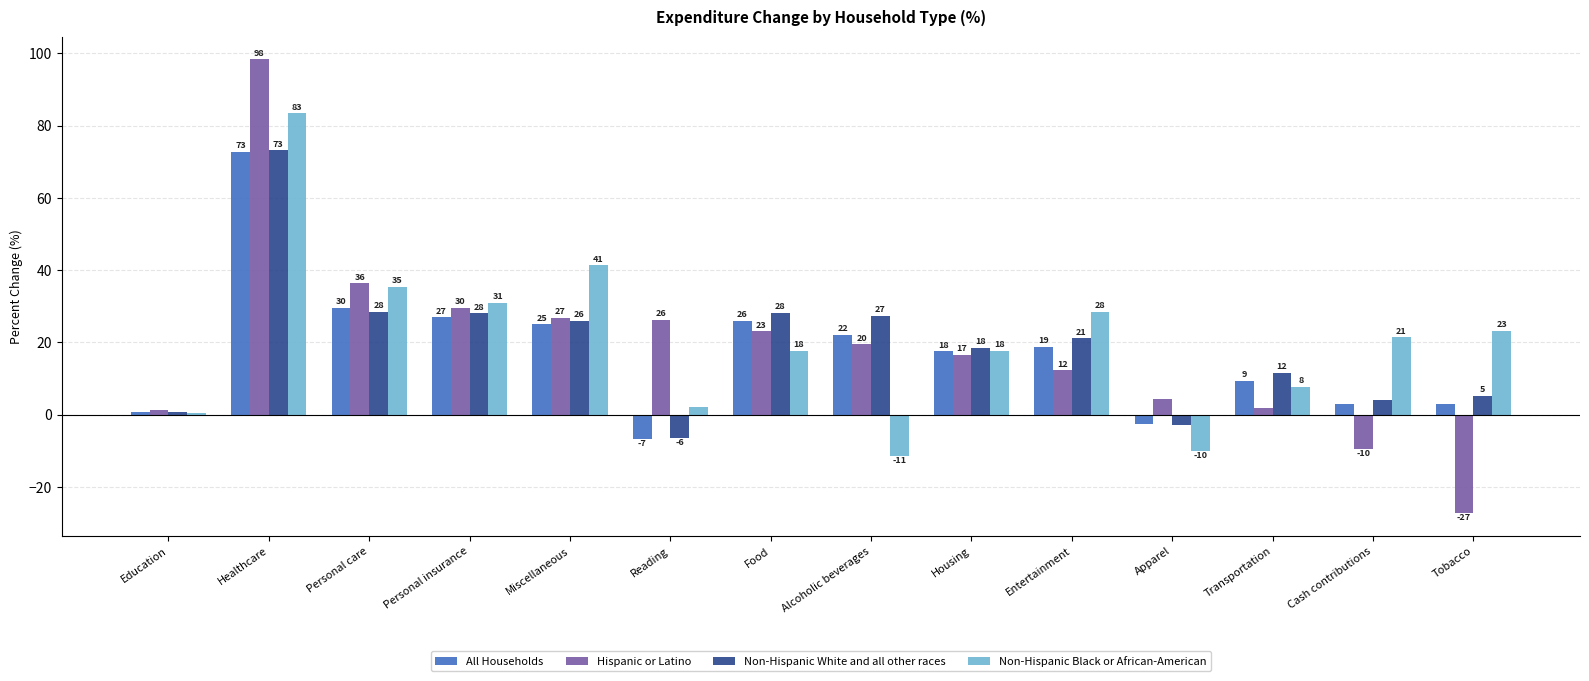

What is the average value of the All Households series?

17.5